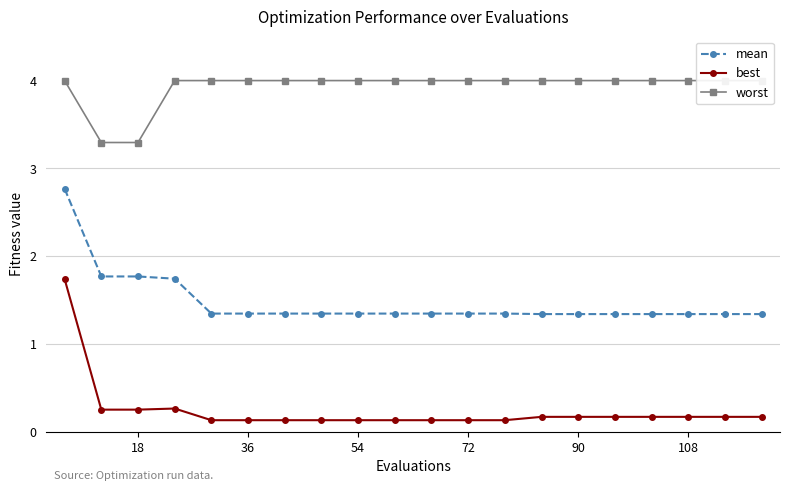

What is the difference between the highest and lowest values at 0?

2.3